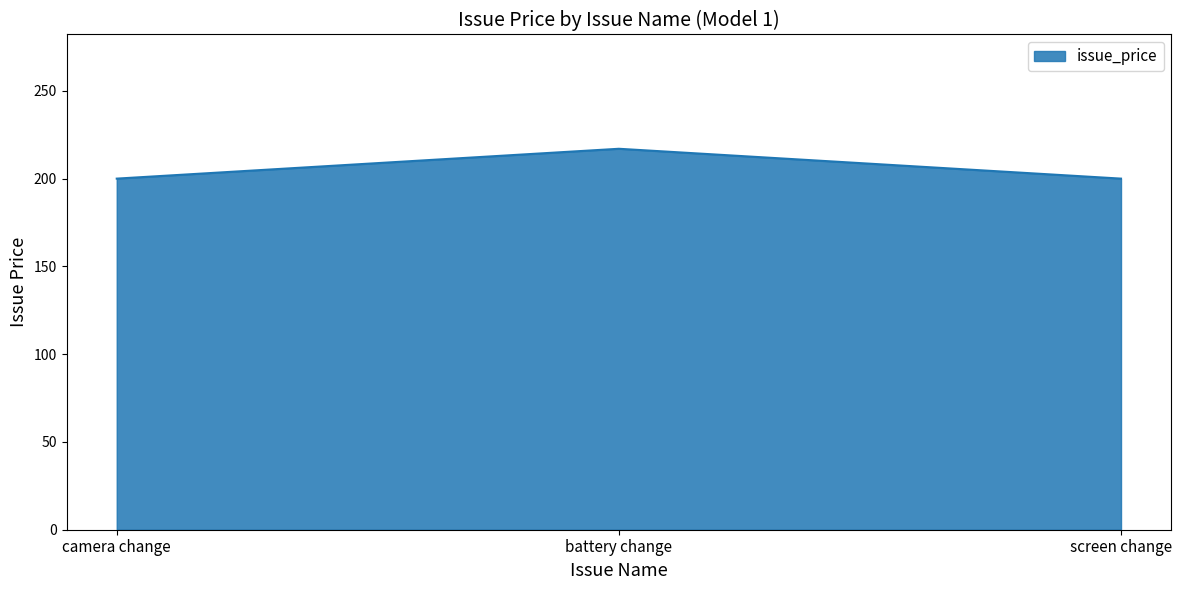

The value at battery change is 217. True or false?

True